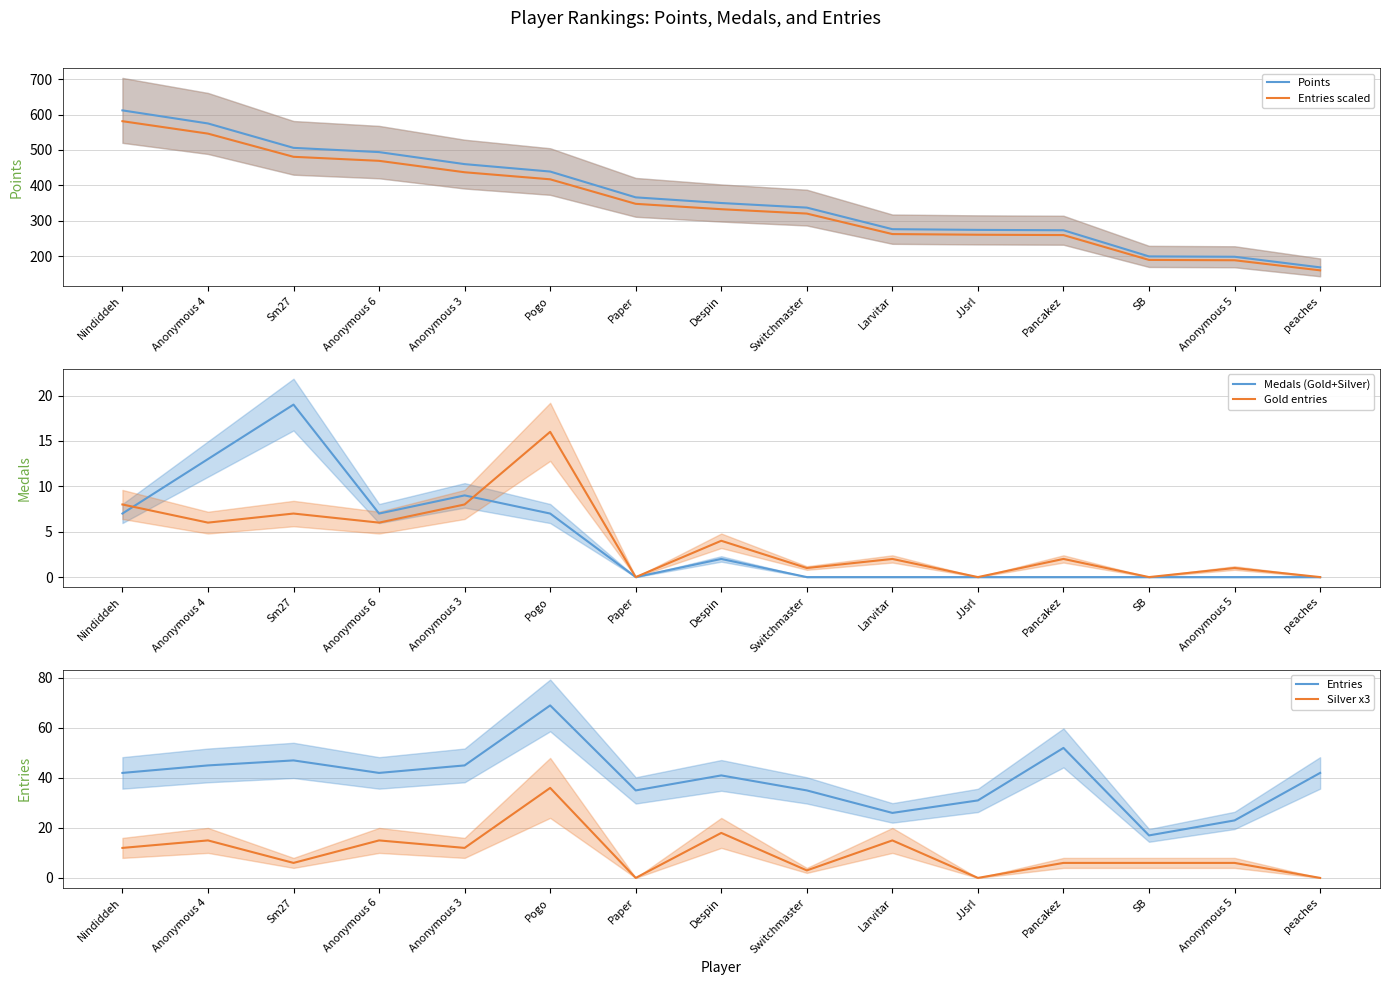

Reading right to left, what are all the values shown in this chart?

Points: peaches=168.0	Anonymous 5=198.0	SB=199.0	Pancakez=273.0	JJsrl=274.0	Larvitar=276.0	Switchmaster=337.0	Despin=350.0	Paper=366.0	Pogo=439.0	Anonymous 3=460.0	Anonymous 6=494.0	Sm27=506.0	Anonymous 4=575.0	Nindiddeh=612.0
Entries scaled: peaches=159.6	Anonymous 5=188.1	SB=189.0	Pancakez=259.3	JJsrl=260.3	Larvitar=262.2	Switchmaster=320.1	Despin=332.5	Paper=347.7	Pogo=417.0	Anonymous 3=437.0	Anonymous 6=469.3	Sm27=480.7	Anonymous 4=546.2	Nindiddeh=581.4
Medals (Gold+Silver): peaches=0.0	Anonymous 5=0.0	SB=0.0	Pancakez=0.0	JJsrl=0.0	Larvitar=0.0	Switchmaster=0.0	Despin=2.0	Paper=0.0	Pogo=7.0	Anonymous 3=9.0	Anonymous 6=7.0	Sm27=19.0	Anonymous 4=13.0	Nindiddeh=7.0
Gold entries: peaches=0.0	Anonymous 5=1.0	SB=0.0	Pancakez=2.0	JJsrl=0.0	Larvitar=2.0	Switchmaster=1.0	Despin=4.0	Paper=0.0	Pogo=16.0	Anonymous 3=8.0	Anonymous 6=6.0	Sm27=7.0	Anonymous 4=6.0	Nindiddeh=8.0
Entries: peaches=42.0	Anonymous 5=23.0	SB=17.0	Pancakez=52.0	JJsrl=31.0	Larvitar=26.0	Switchmaster=35.0	Despin=41.0	Paper=35.0	Pogo=69.0	Anonymous 3=45.0	Anonymous 6=42.0	Sm27=47.0	Anonymous 4=45.0	Nindiddeh=42.0
Silver x3: peaches=0.0	Anonymous 5=6.0	SB=6.0	Pancakez=6.0	JJsrl=0.0	Larvitar=15.0	Switchmaster=3.0	Despin=18.0	Paper=0.0	Pogo=36.0	Anonymous 3=12.0	Anonymous 6=15.0	Sm27=6.0	Anonymous 4=15.0	Nindiddeh=12.0